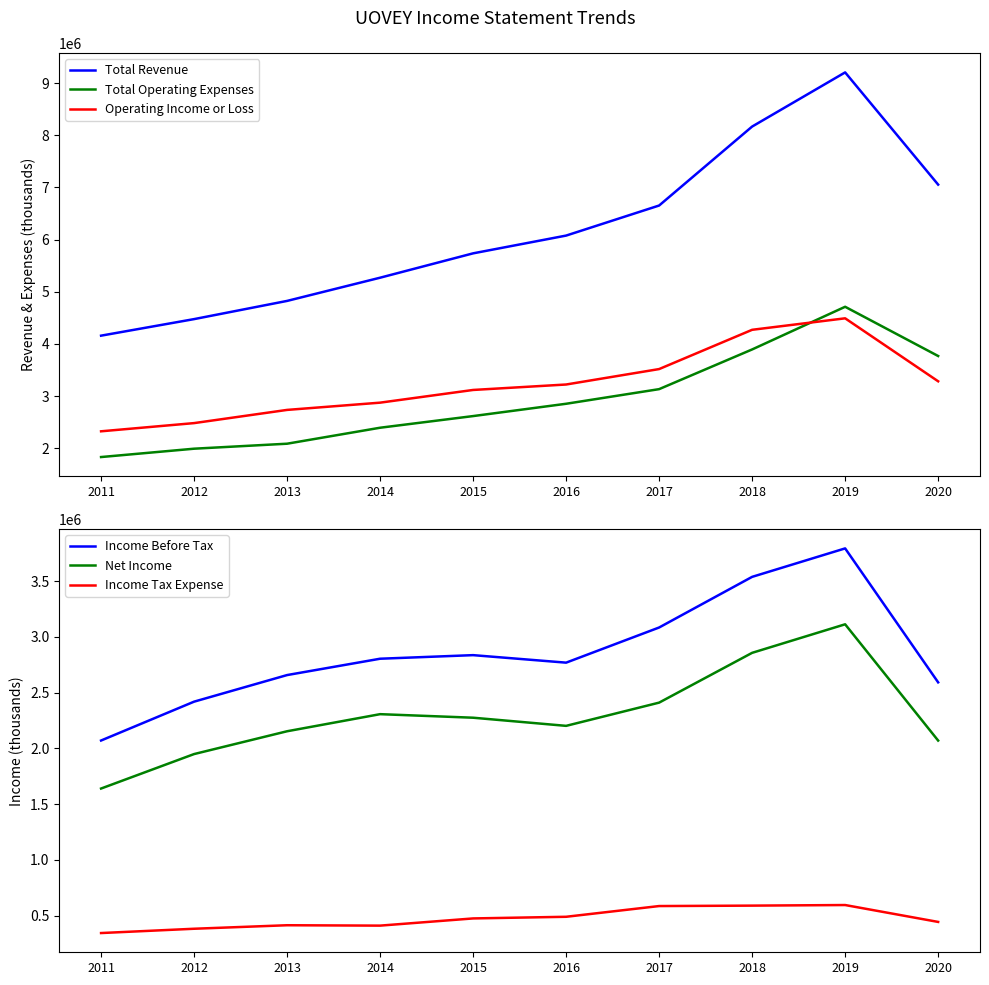

How many lines are shown in the chart?

6